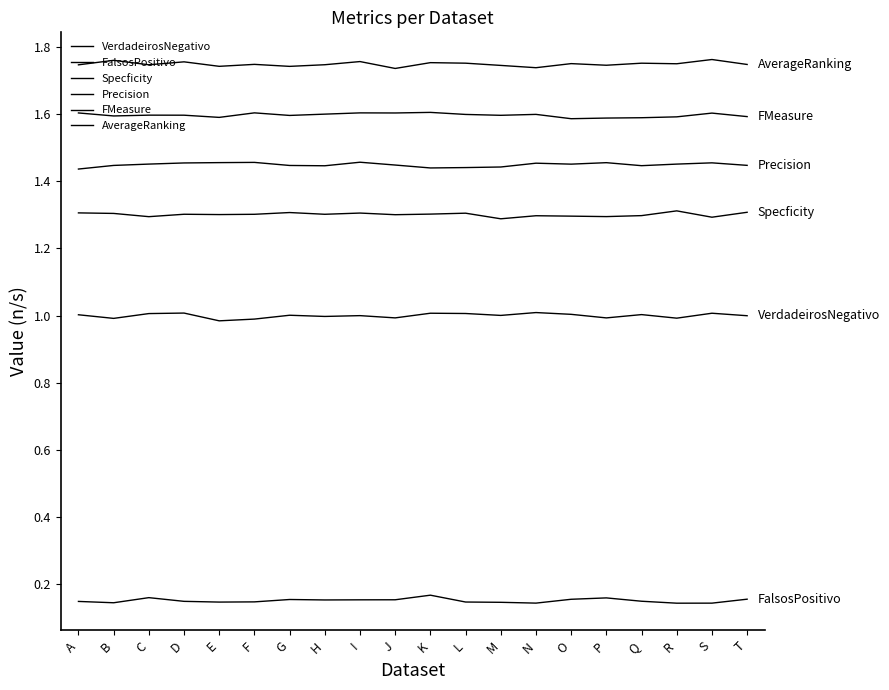

How many lines are shown in the chart?

6